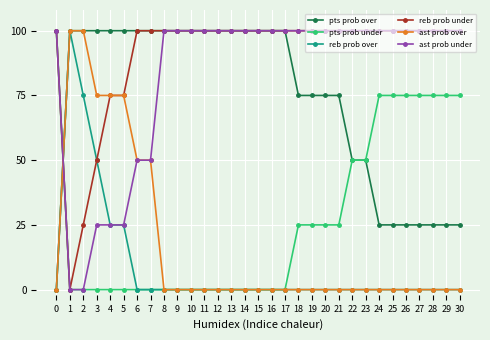

What is the value of the reb prob under point at the 31st from the left?

100